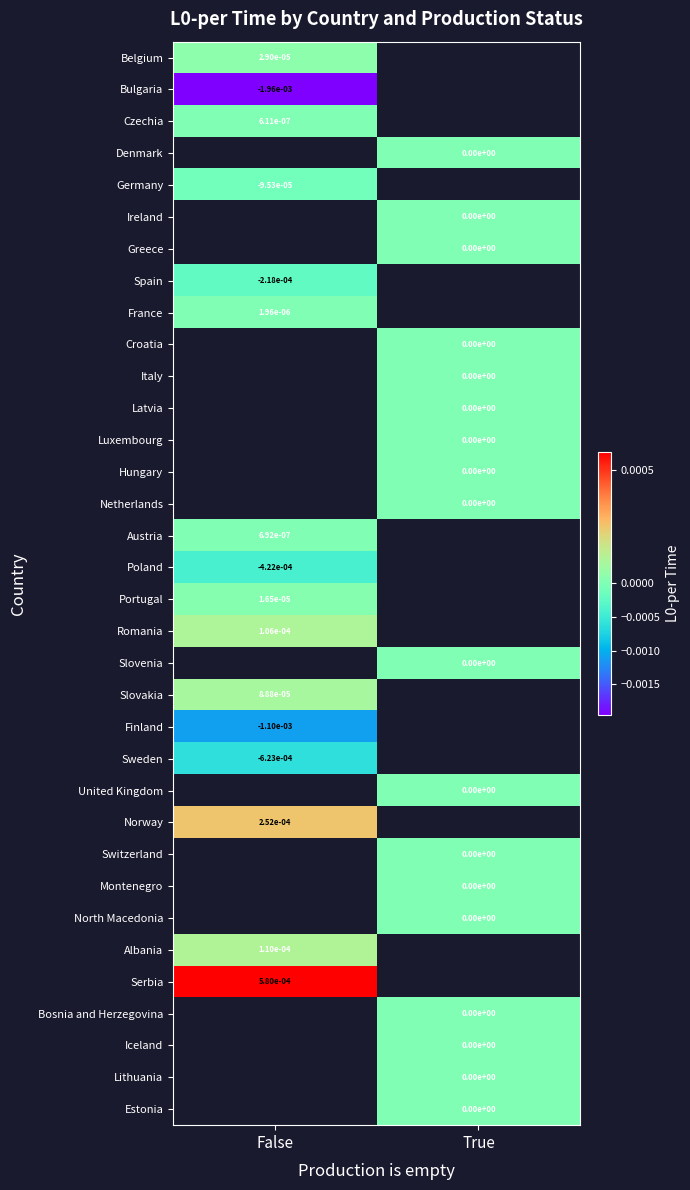

The value of Serbia at False is 0.0. True or false?

True